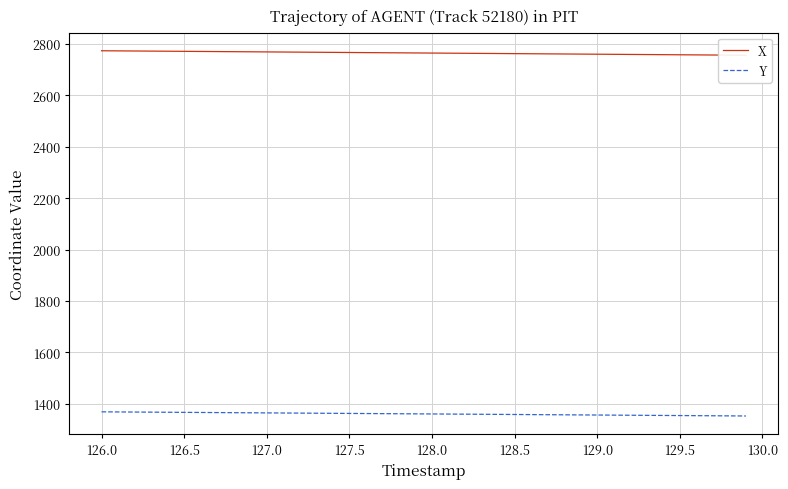

How many series are shown in this chart?

2